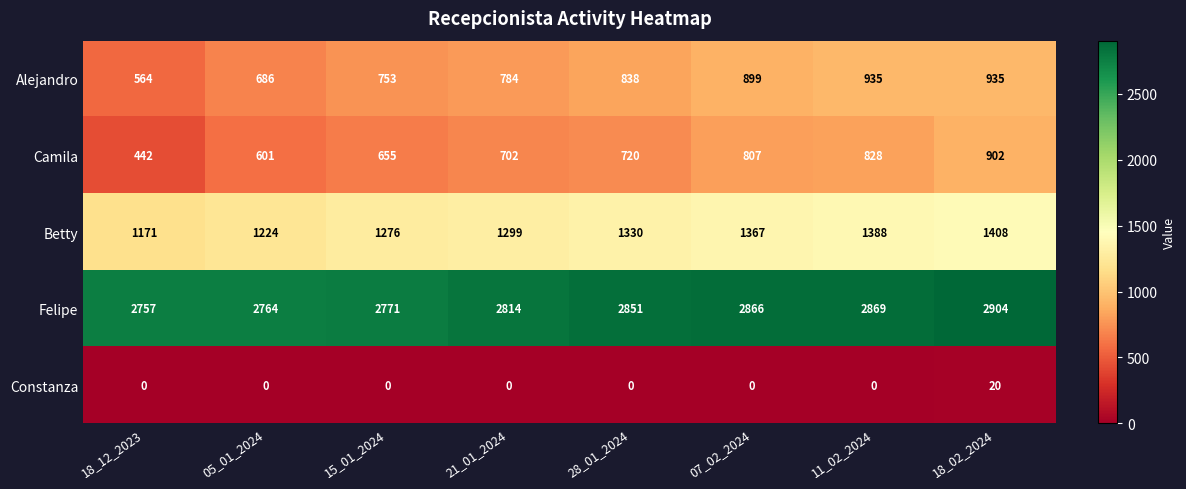

What is the difference between the maximum and minimum values in the Alejandro series?

371